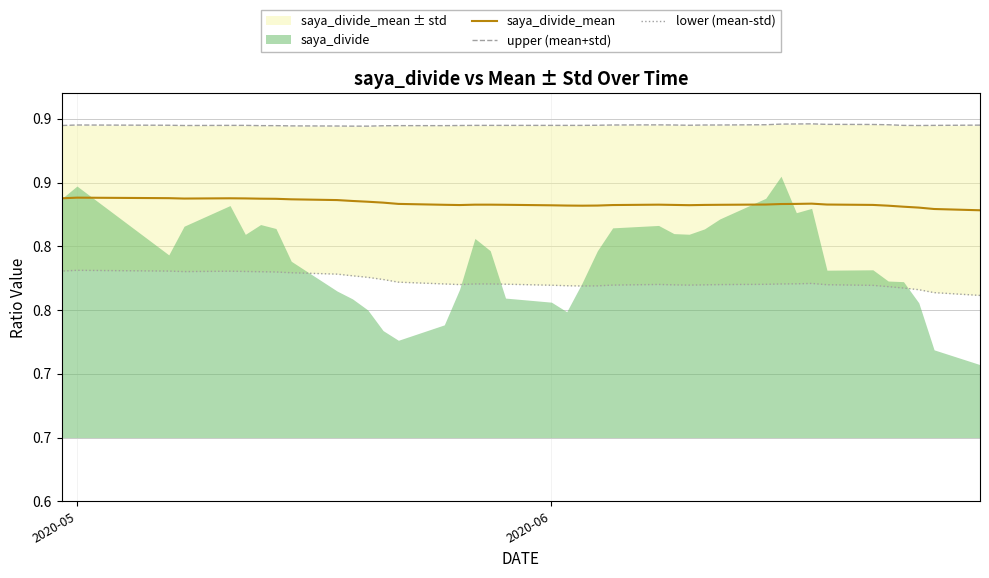

How many interior local valleys does the upper (mean+std) series have?

4